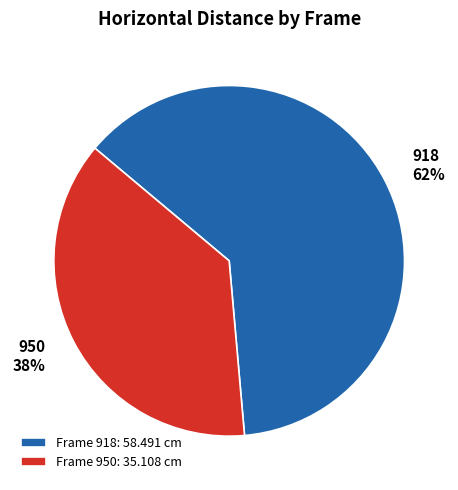

Which category has the smallest portion of the pie?

950